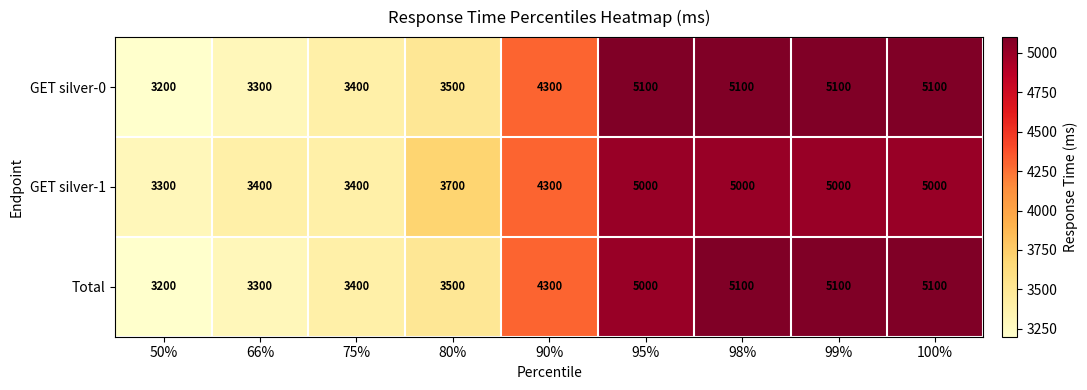

What is the total value across all series at 90%?

12900